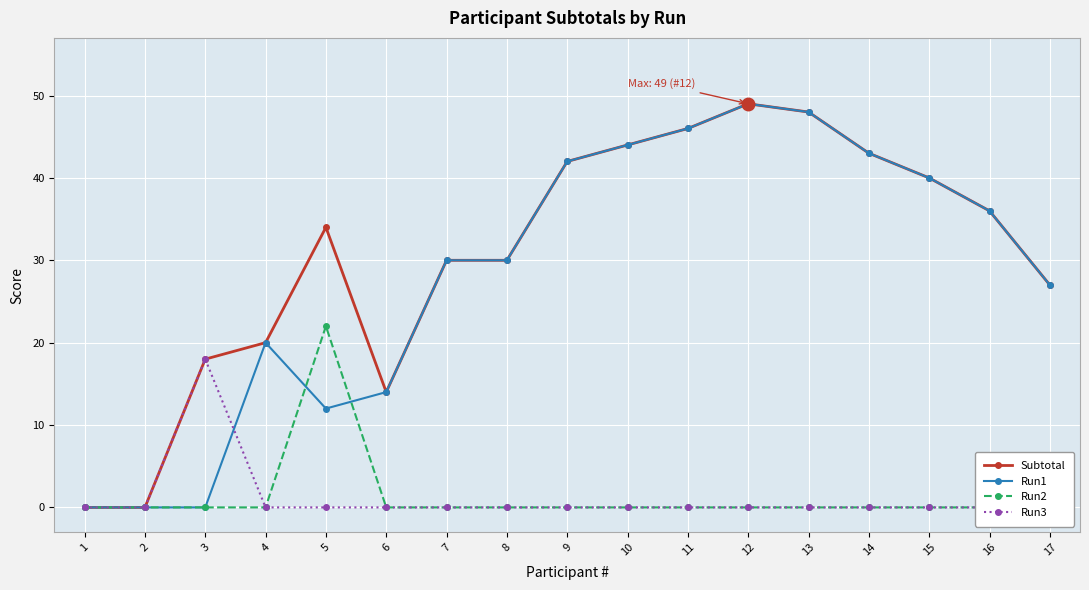

List the labels in order of Run2 value, smallest first.

1, 2, 3, 4, 6, 7, 8, 9, 10, 11, 12, 13, 14, 15, 16, 17, 5